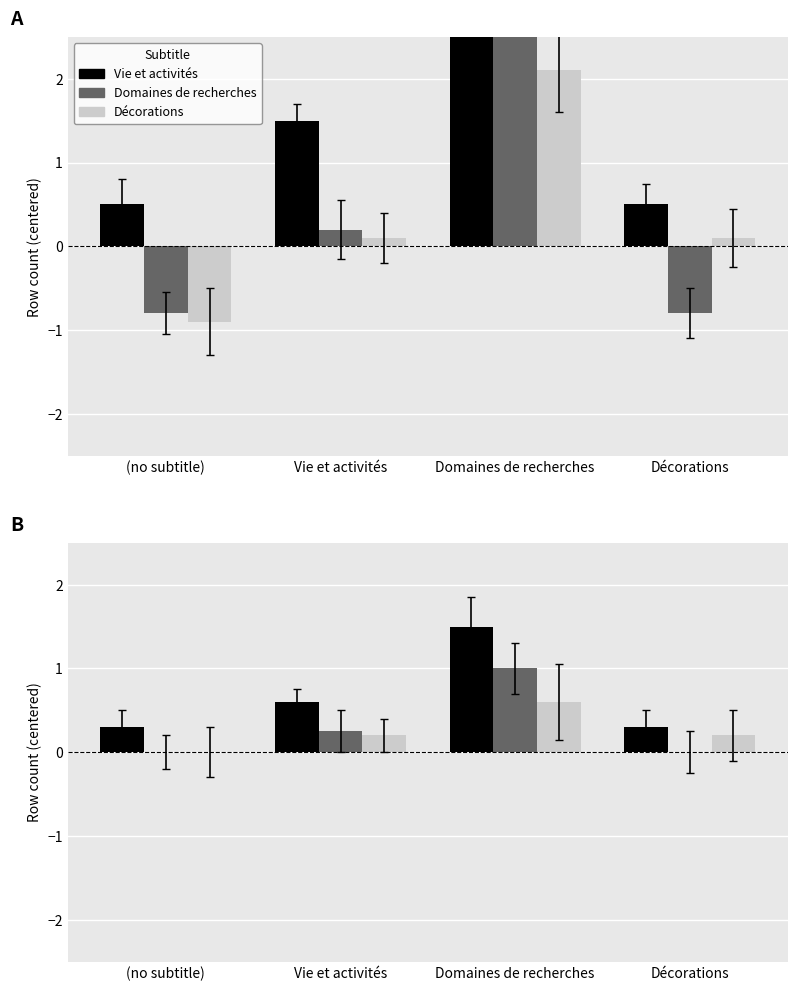

What is the minimum value for Vie et activités?

0.3